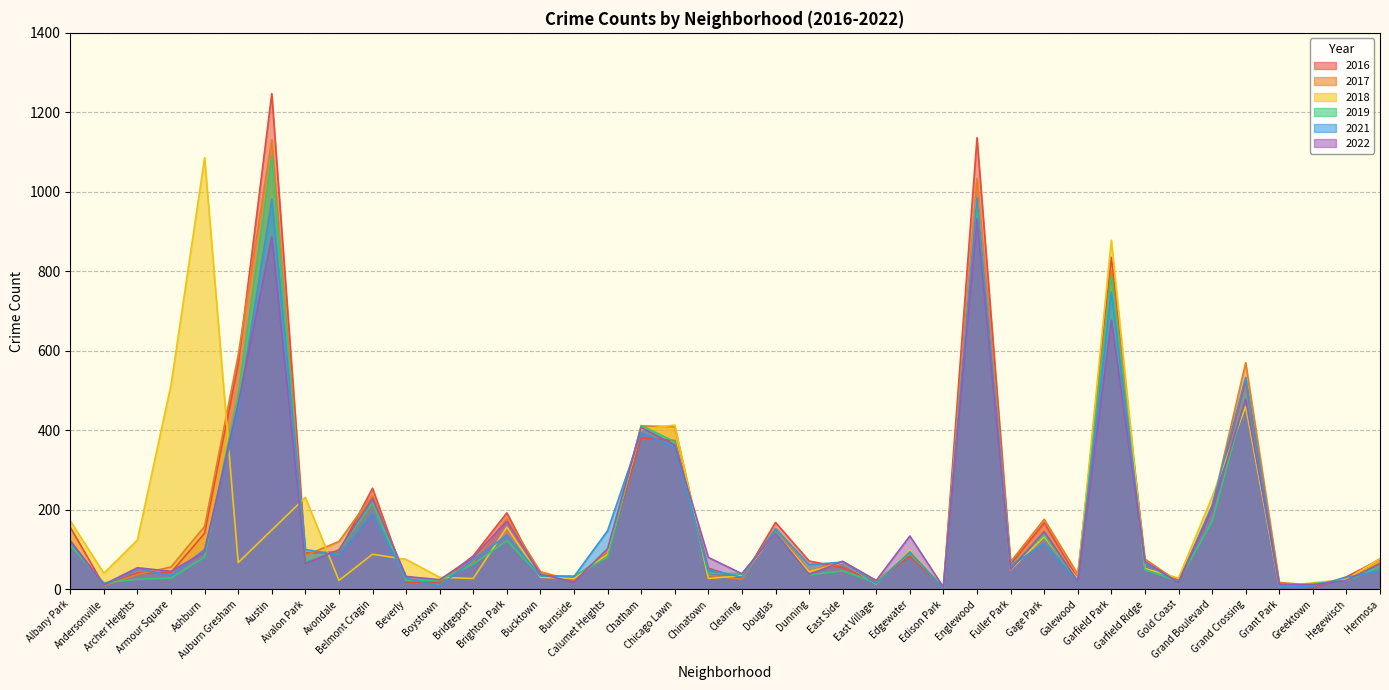

What is the greatest value displayed?

1247